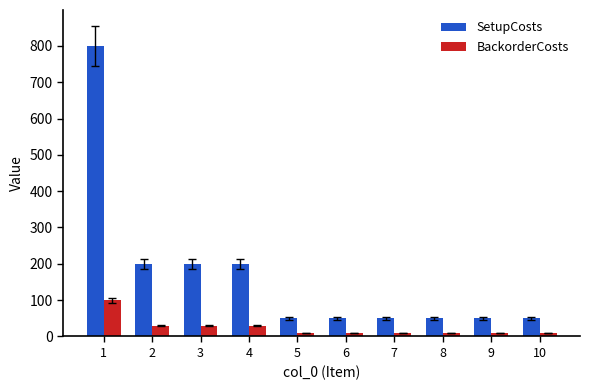

At which category is the sum across all series the highest?

1